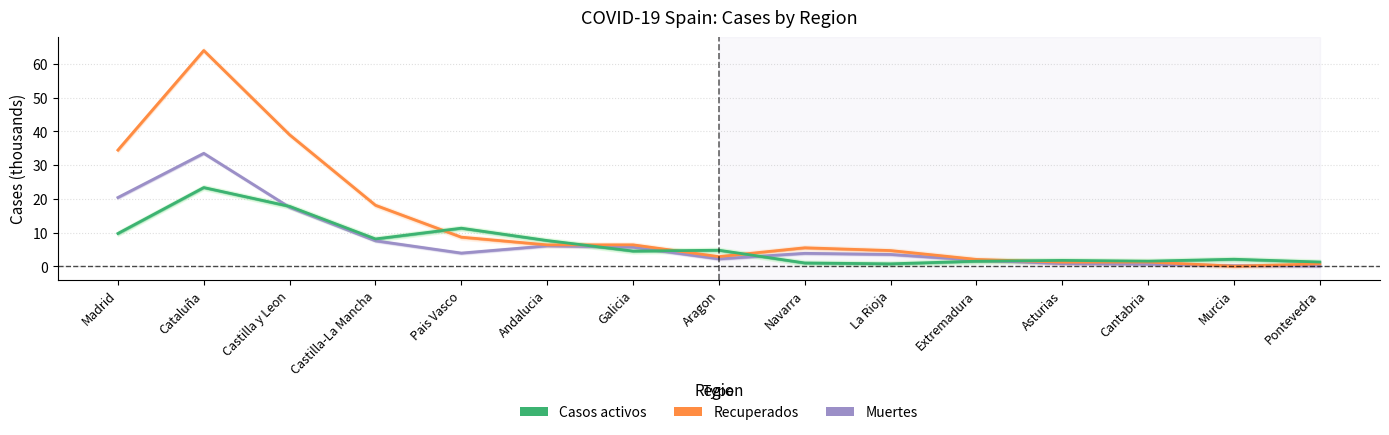

What is the sum of all Casos activos values?

96.8